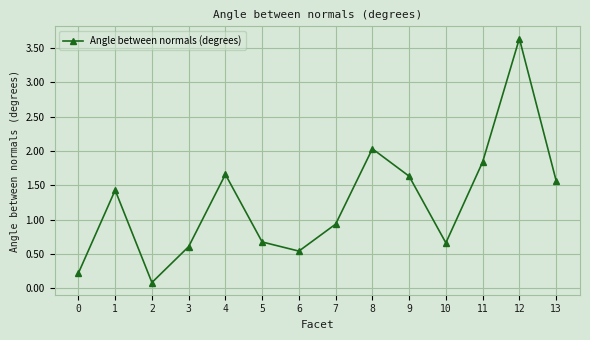

What is the minimum value shown in the chart?

0.1